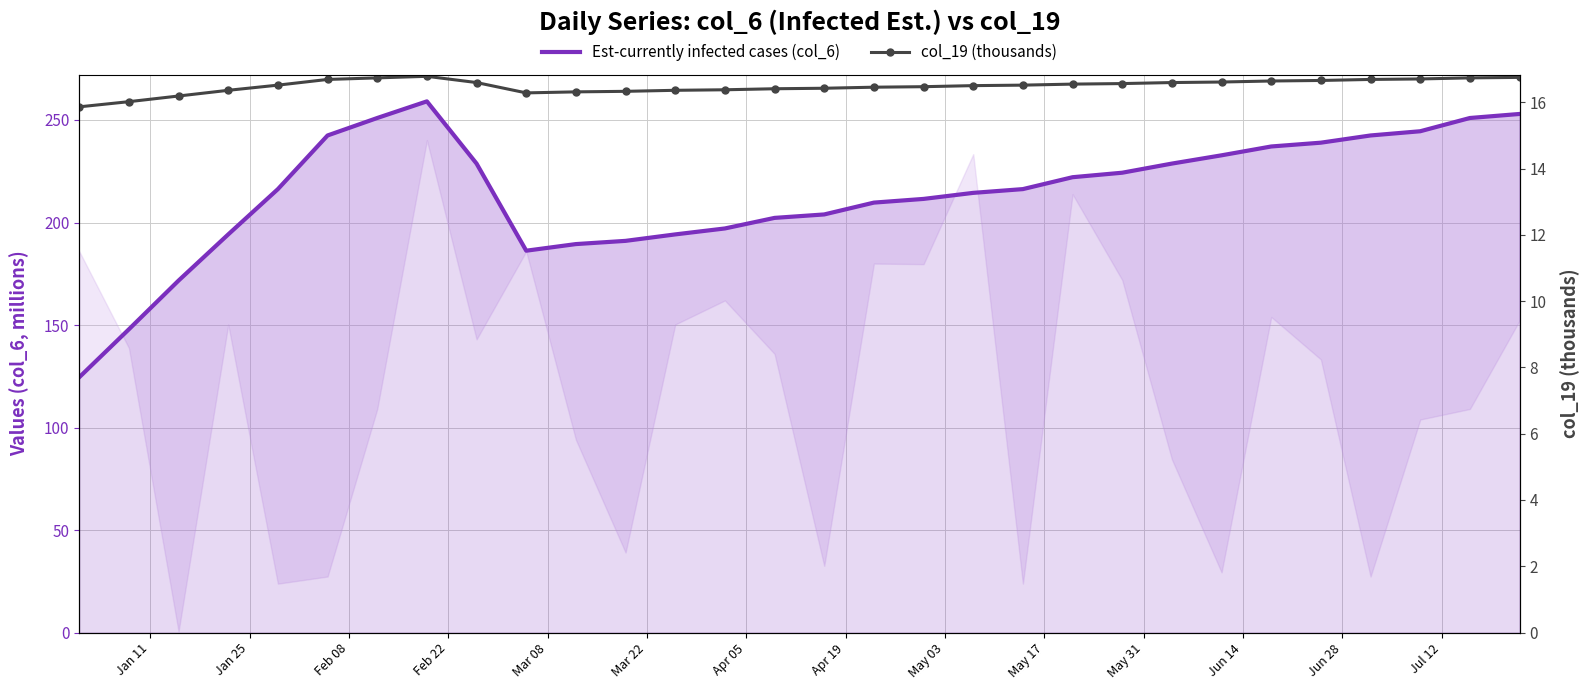

True or false: Est-currently infected cases (col_6) and col_19 (thousands) intersect in this chart.

False